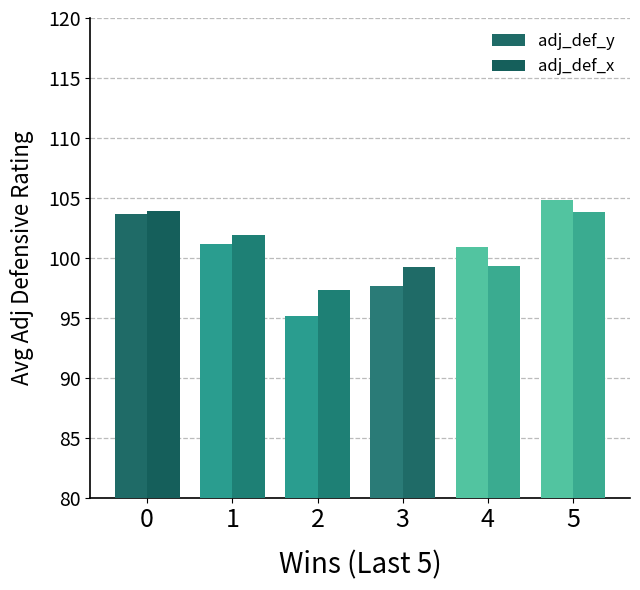

List the series in order of their overall mean, highest first.

adj_def_x, adj_def_y